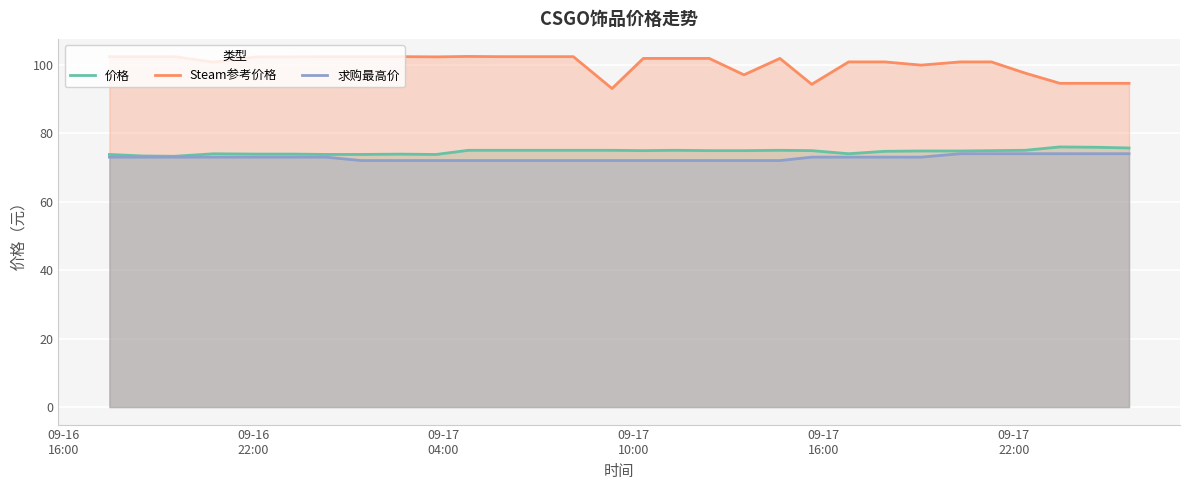

What is the difference between the maximum and minimum values in the Steam参考价格 series?

9.4